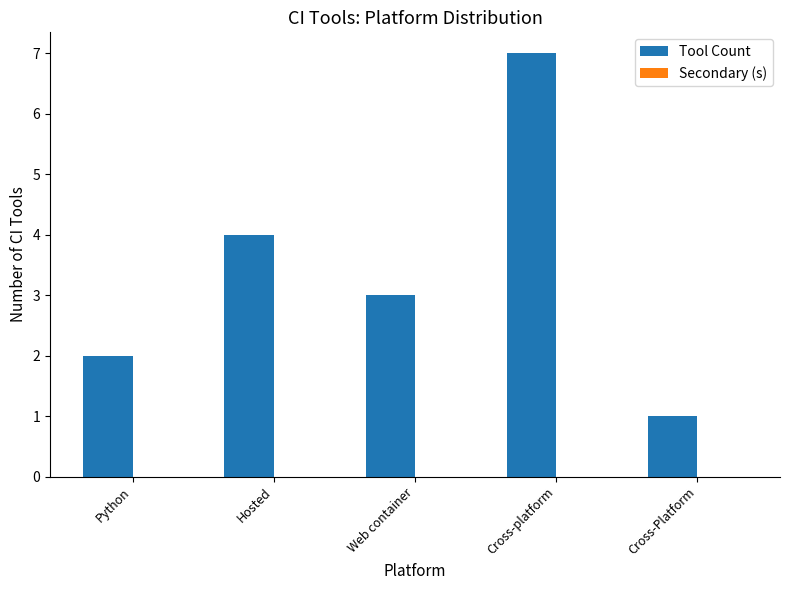

Reading left to right, what are all the values shown in this chart?

2	4	3	7	1